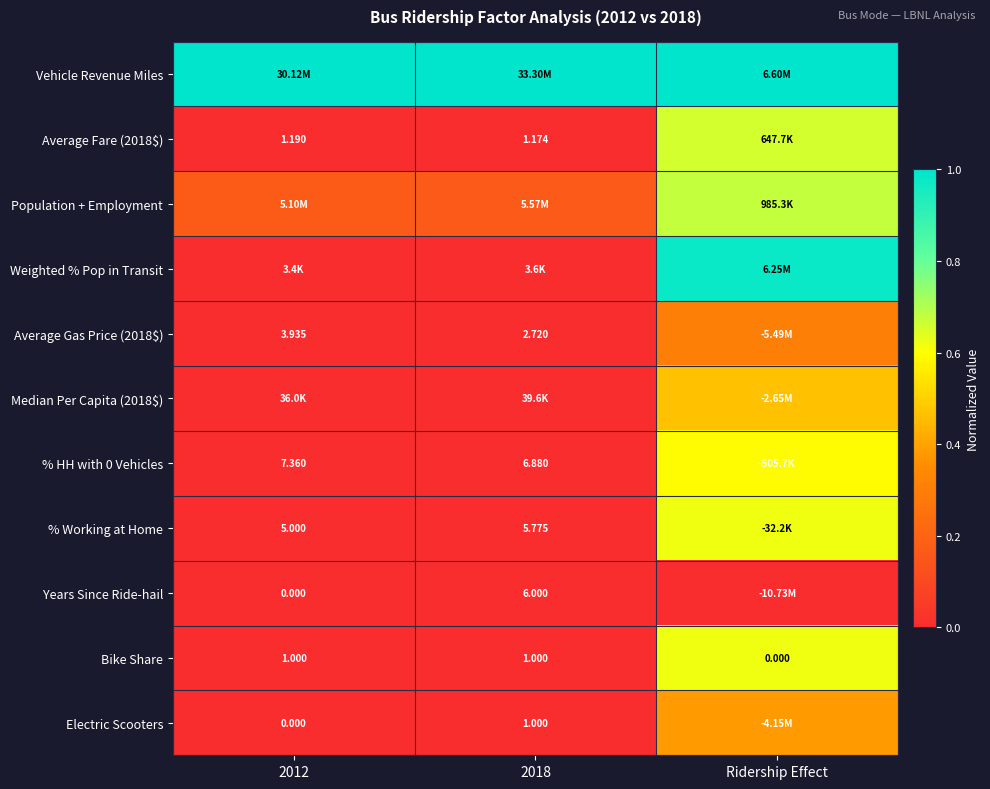

Is the value of % HH with 0 Vehicles at 2018 greater than the value of Bike Share at 2012?

Yes